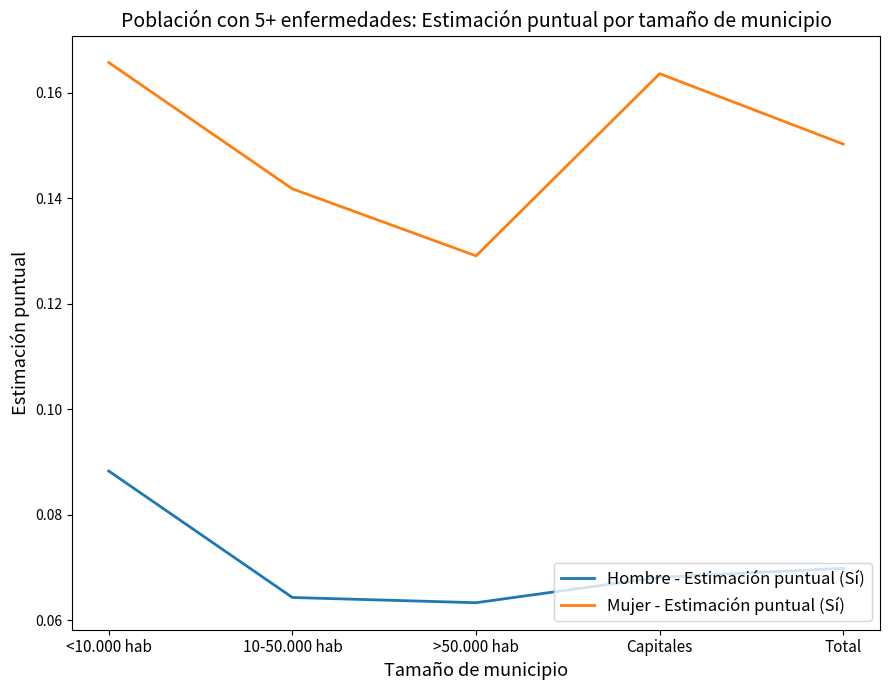

Where is the first local maximum for Mujer - Estimación puntual (Sí)?

Capitales